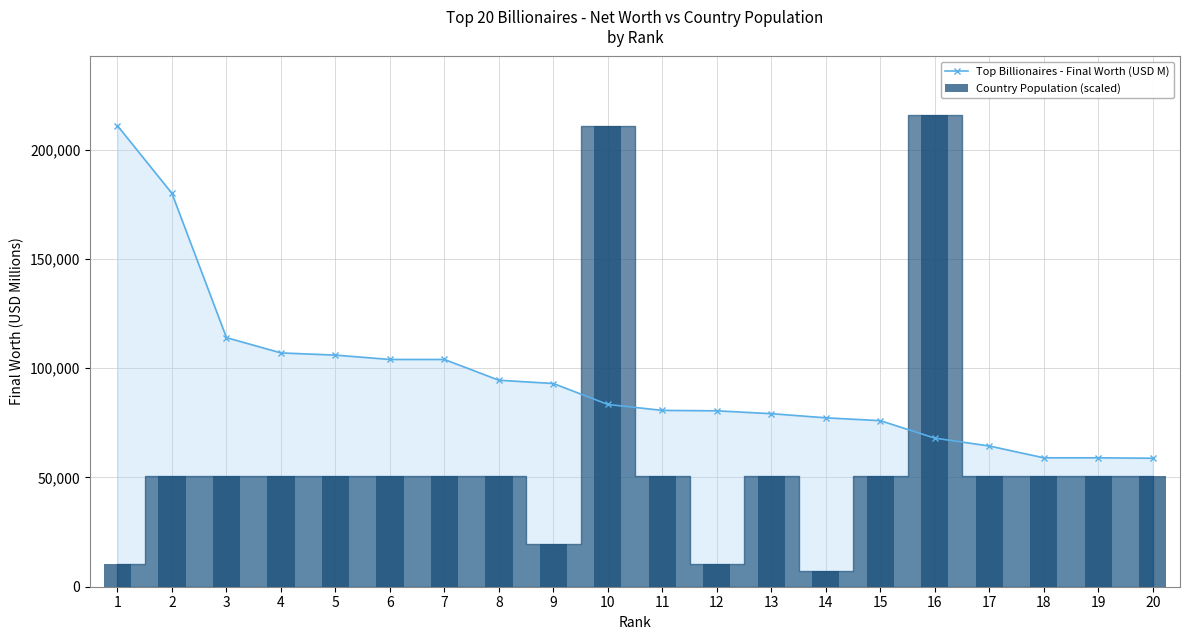

How many data points in Country Population (scaled) are less than 50686?

4